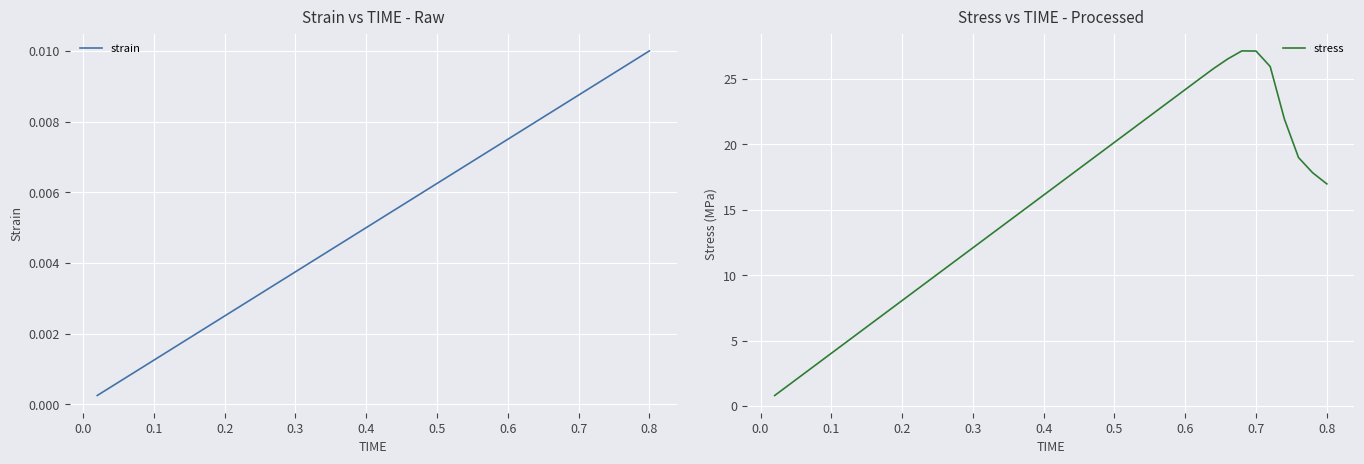

True or false: stress and strain cross at least once.

False